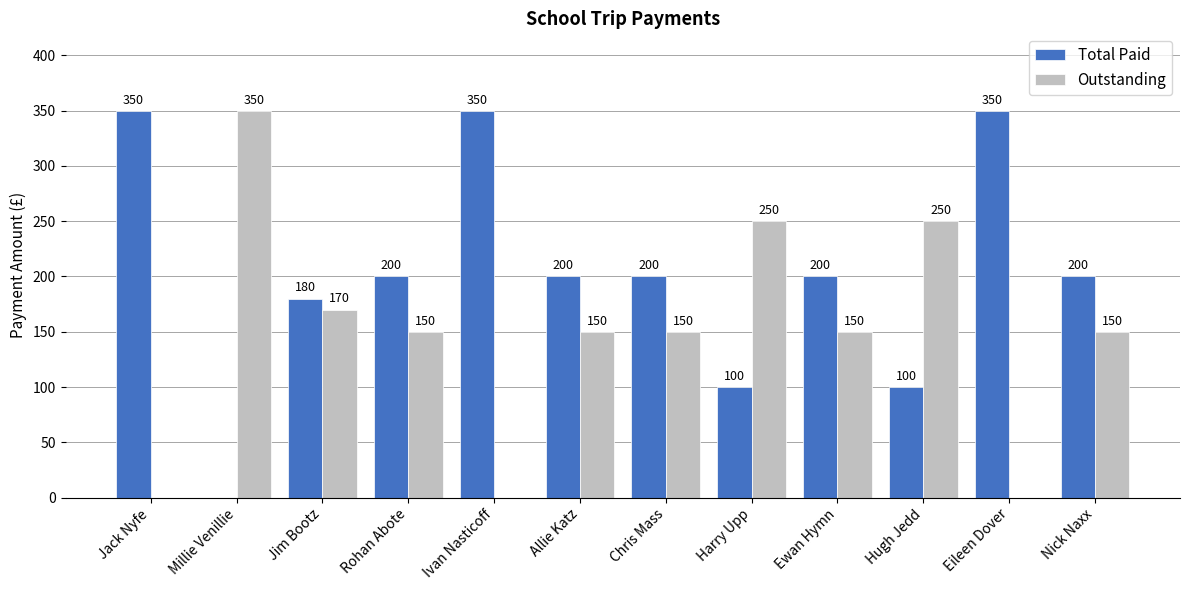

At which label is Outstanding closest to 175?

Jim Bootz